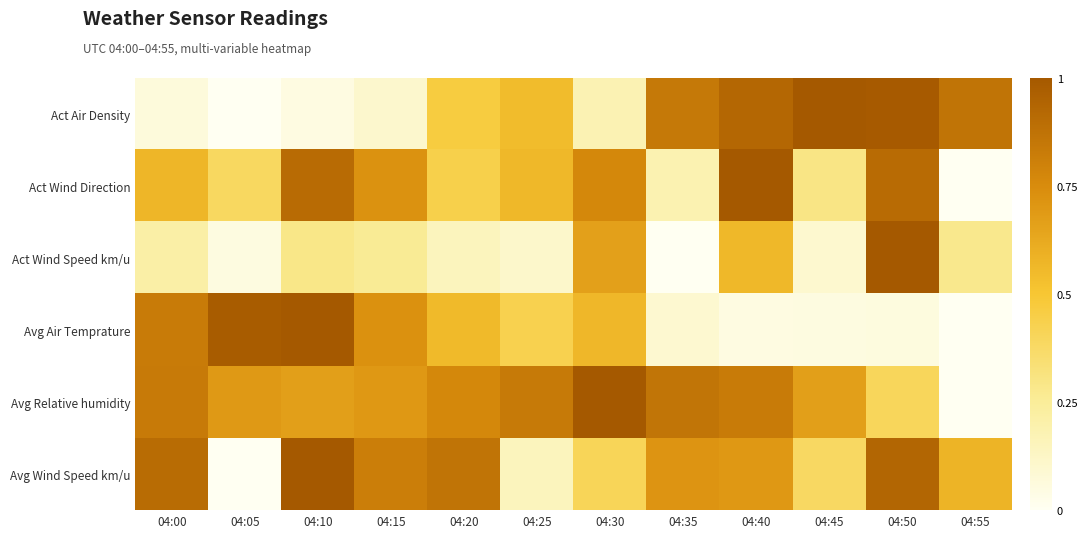

At which category is the sum across all series the highest?

04:50